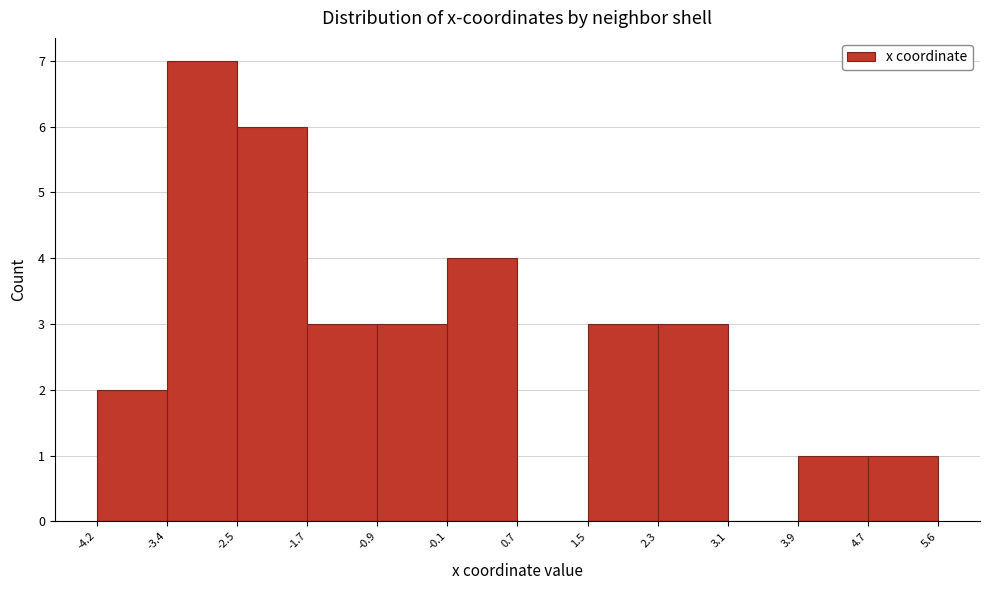

What is the height of the bar covering 1.5 to 2.3 on the x-axis? The values are not printed on the chart, so give them approximately, as read against the axis.

3